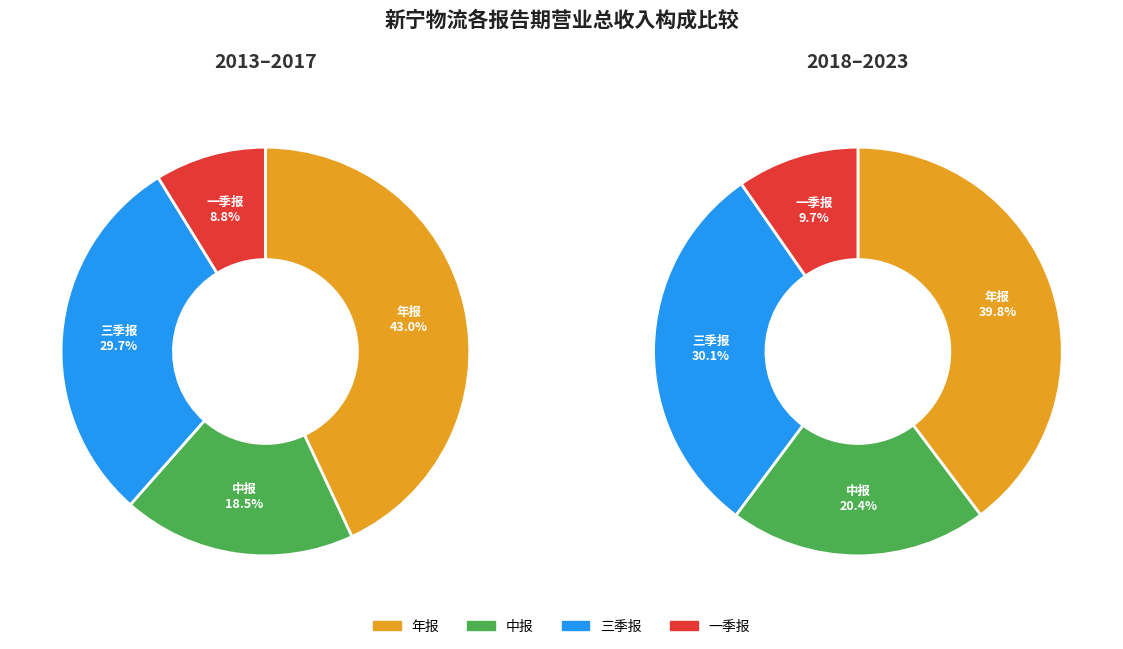

Rank the series by their maximum value, from lowest to highest.

一季报, 中报, 三季报, 年报